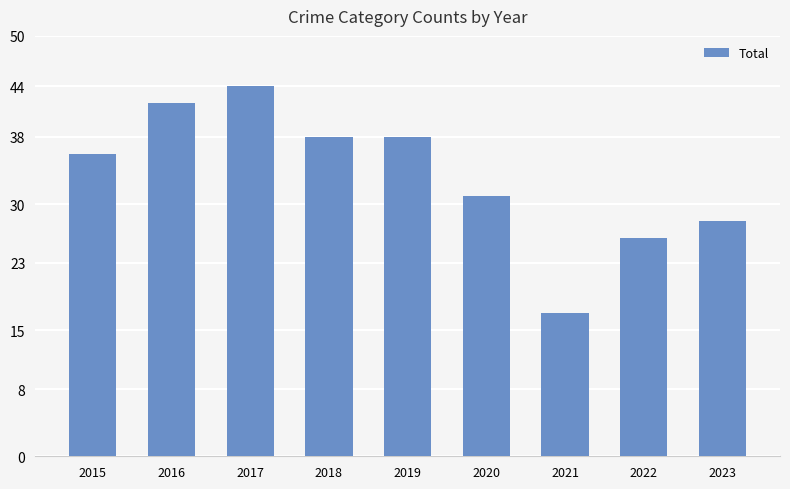

What is the value of the 2nd bar from the left?

42